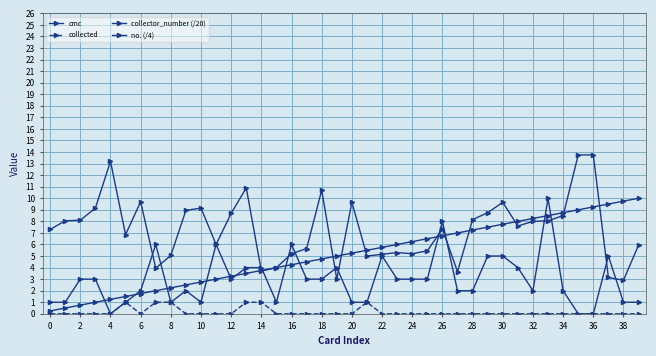

How many times do cmc and no. (/4) cross each other?

13